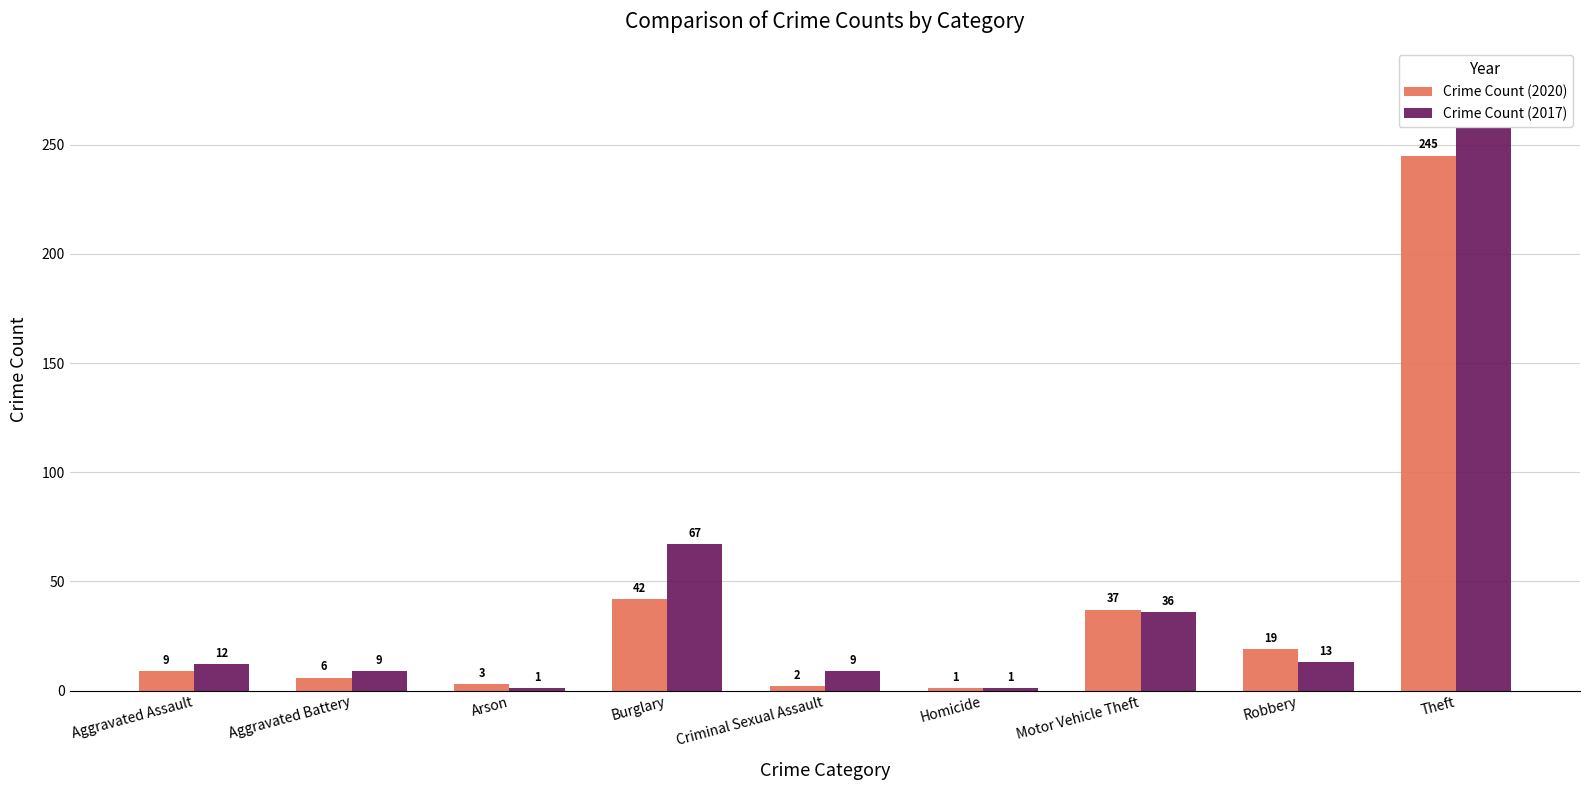

Reading left to right, what are all the values shown in this chart?

Crime Count (2020): Aggravated Assault=9	Aggravated Battery=6	Arson=3	Burglary=42	Criminal Sexual Assault=2	Homicide=1	Motor Vehicle Theft=37	Robbery=19	Theft=245
Crime Count (2017): Aggravated Assault=12	Aggravated Battery=9	Arson=1	Burglary=67	Criminal Sexual Assault=9	Homicide=1	Motor Vehicle Theft=36	Robbery=13	Theft=280